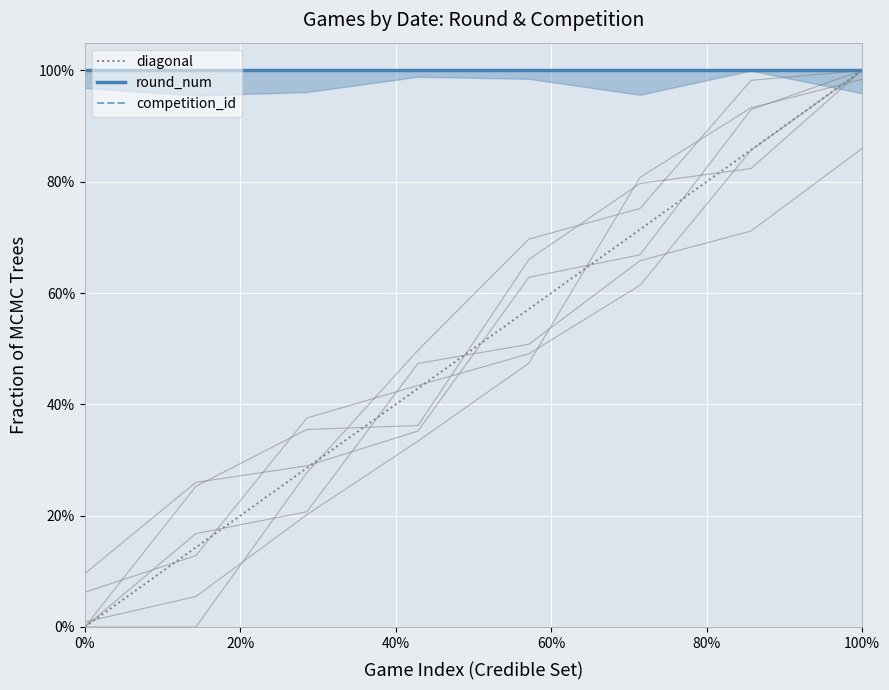

Which series has the widest spread of values?

diagonal